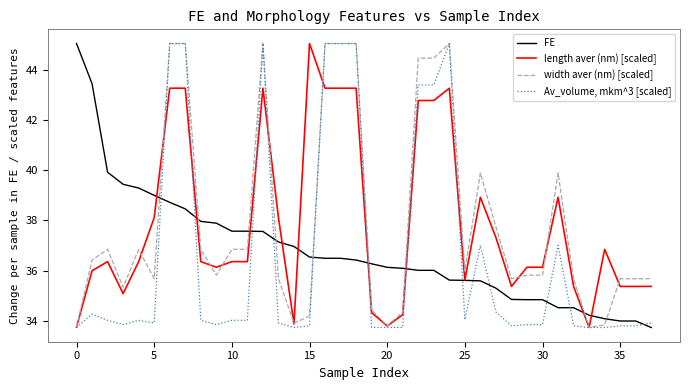

How many lines are shown in the chart?

4